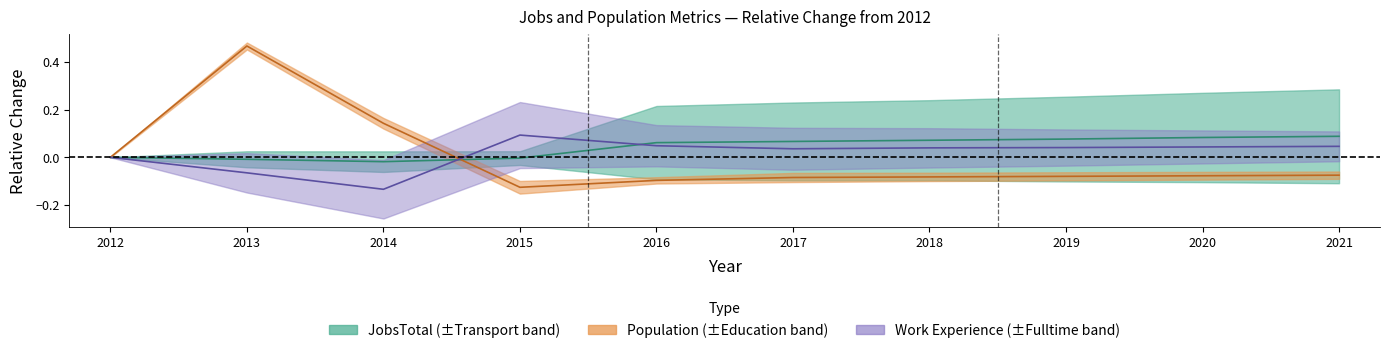

Count the number of categories in the chart.

10